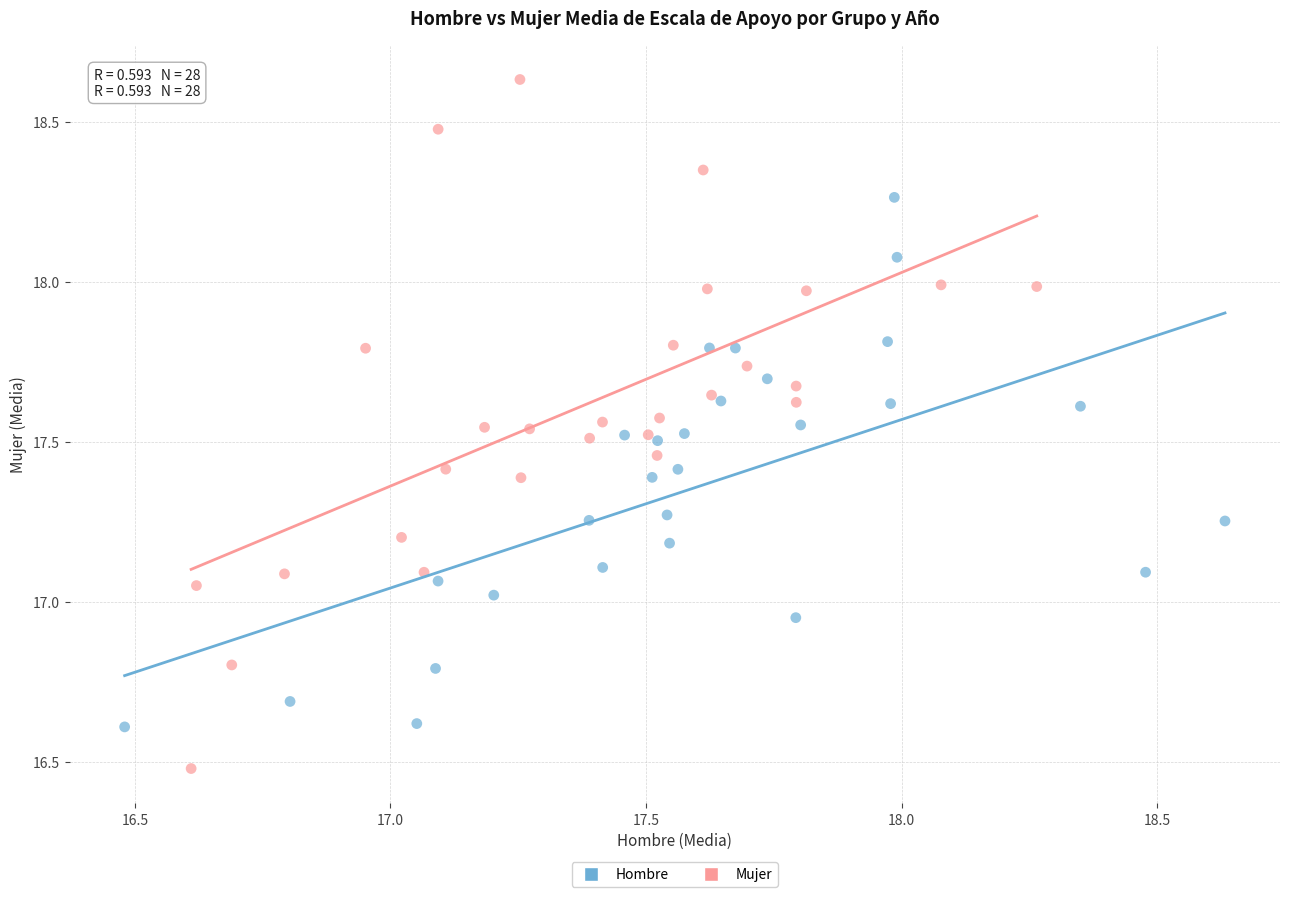

Which series reaches the minimum Y coordinate?

Mujer